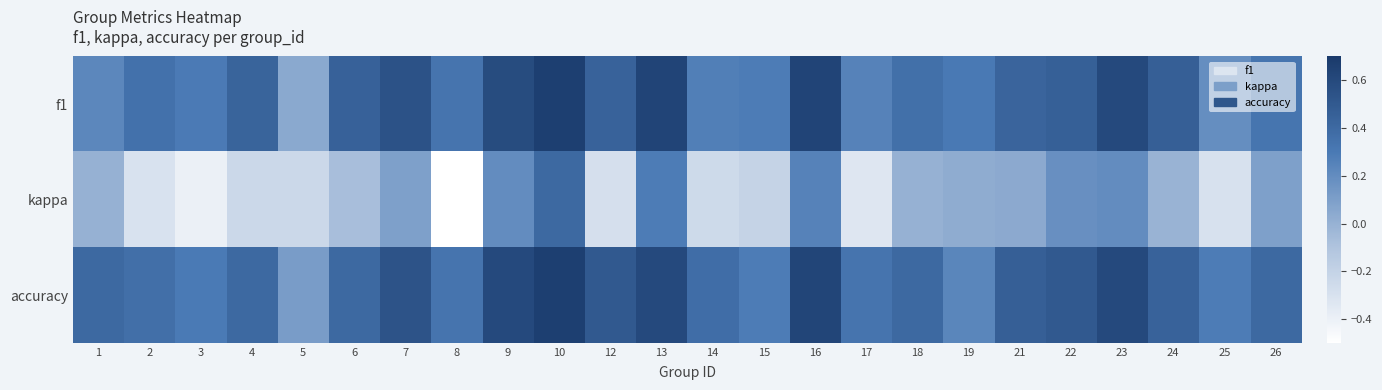

Rank the series at 9 from lowest to highest value.

kappa, f1, accuracy